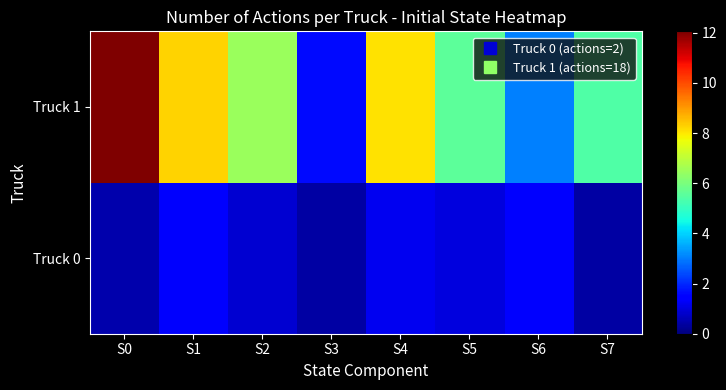

Rank the series at S4 from highest to lowest value.

Truck 1, Truck 0